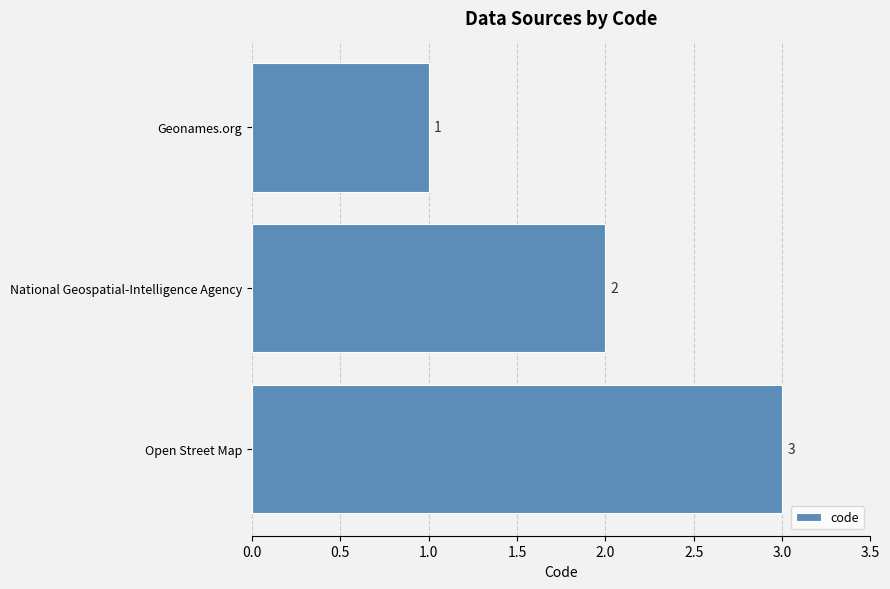

What is the difference between the maximum and minimum values?

2